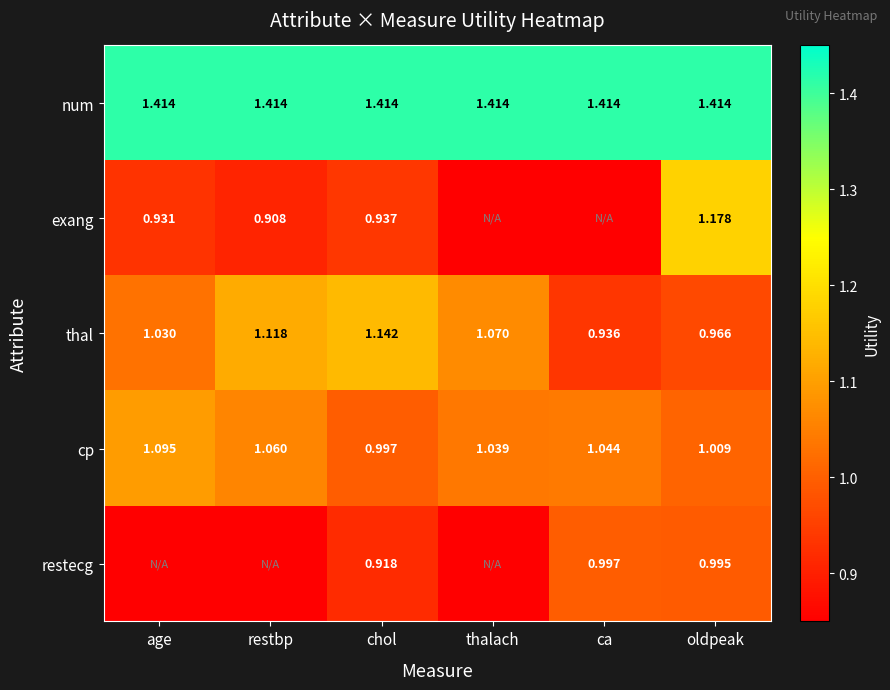

At which label does cp reach its minimum?

chol